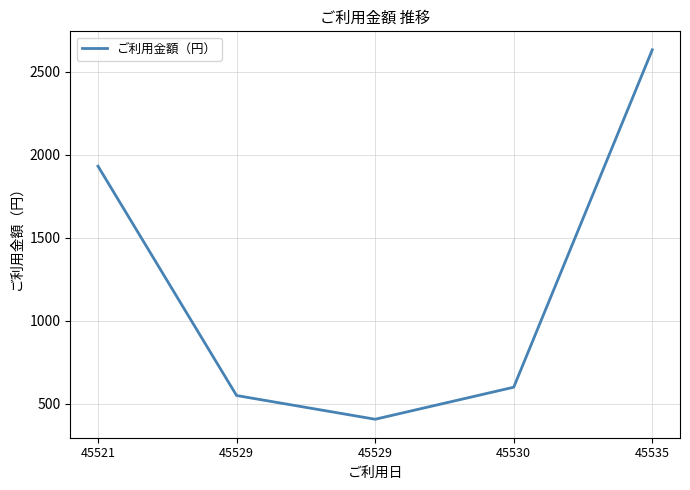

How many values are below 600?

2